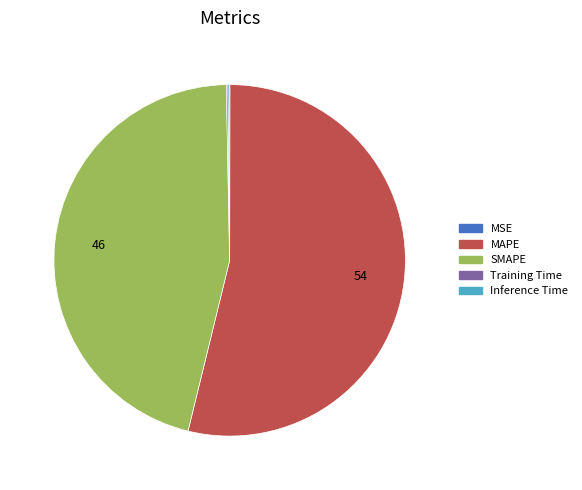

Which category has the biggest portion of the pie?

MAPE